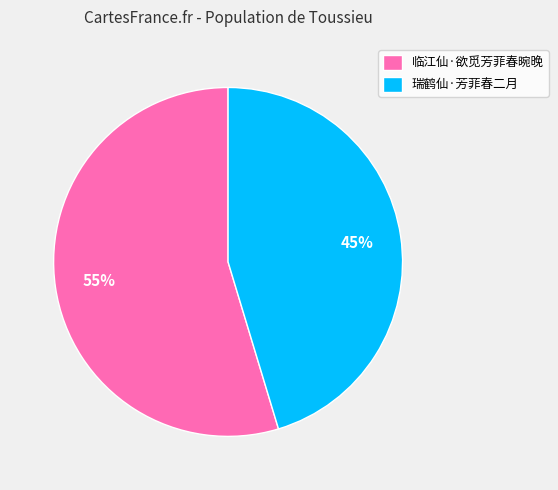

The 瑞鹤仙·芳菲春二月 slice represents 45% of the pie. True or false?

True